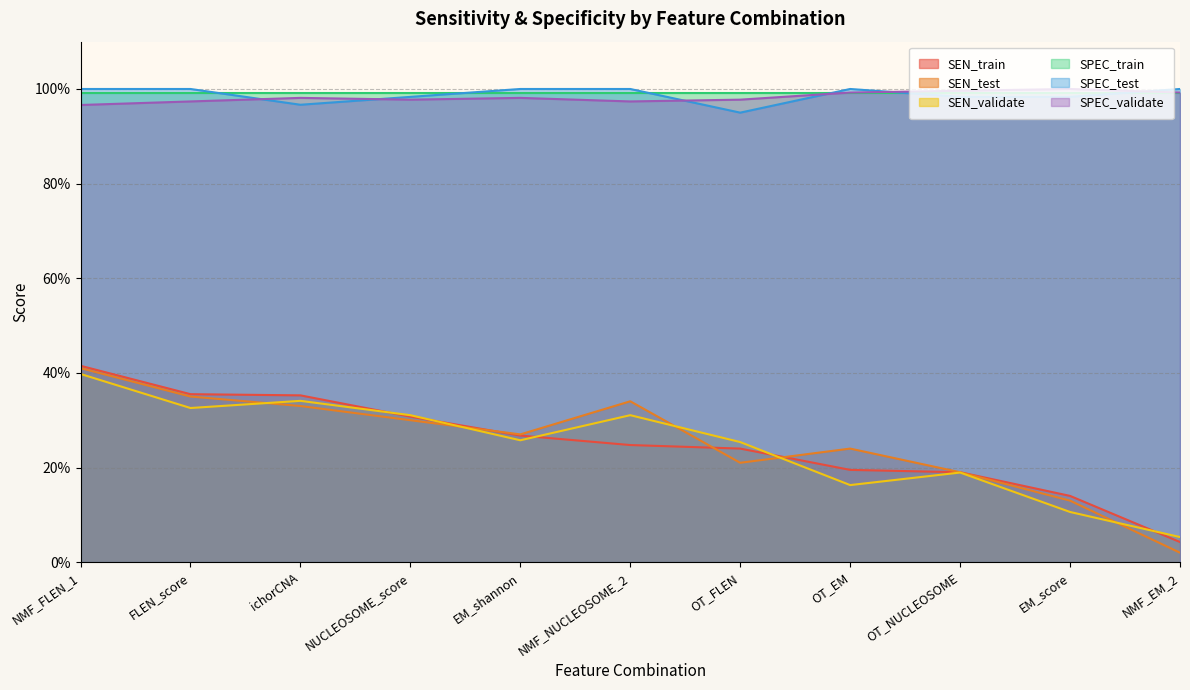

What are all the series names shown in the legend?

SEN_train, SEN_test, SEN_validate, SPEC_train, SPEC_test, SPEC_validate